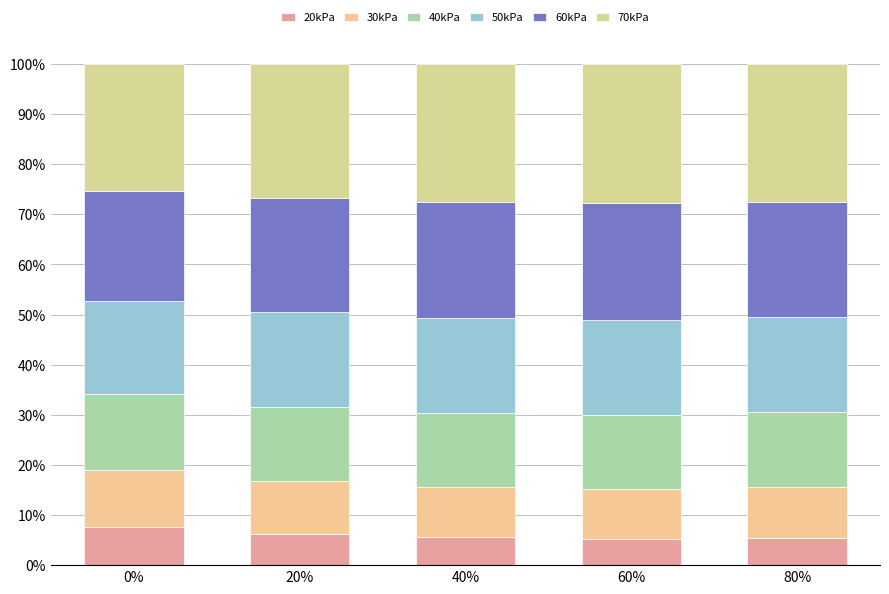

Where is 30kPa nearest to the value 10?

60%